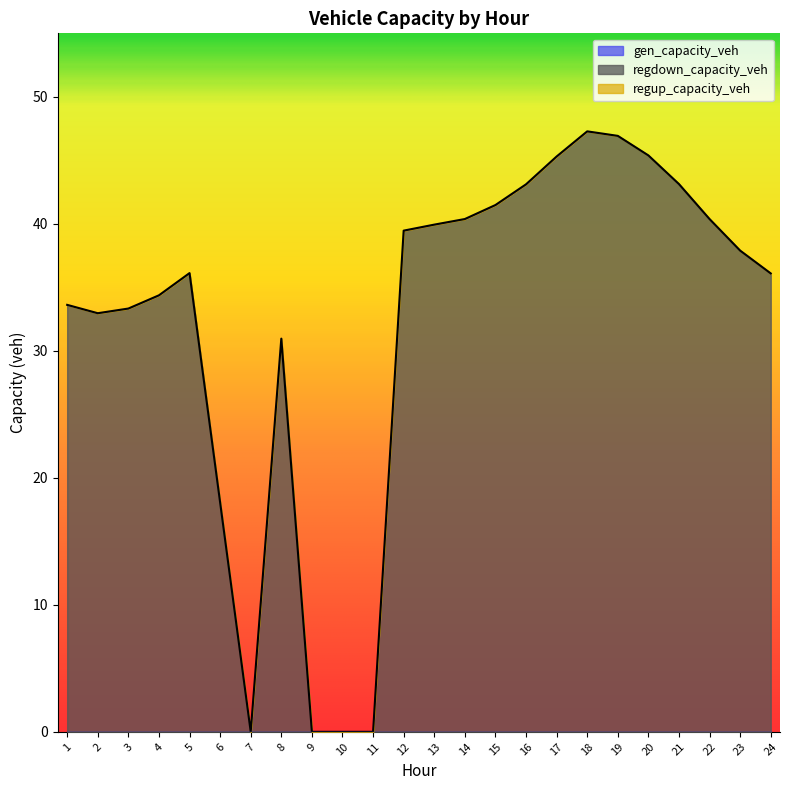

What is the value of the regdown_capacity_veh point at the 12th from the left?

39.5